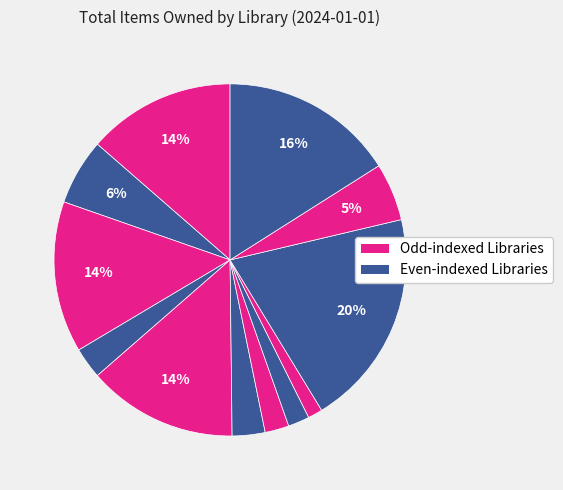

How many slices are in this pie chart?

12